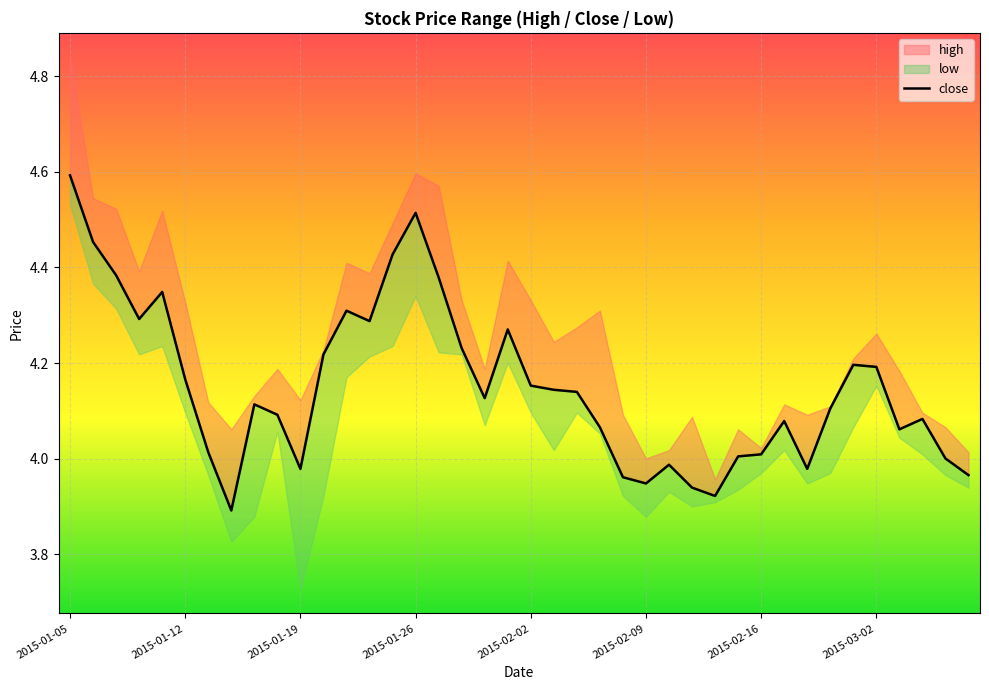

What is the ratio of the value at 17 to the value at 15?

0.9